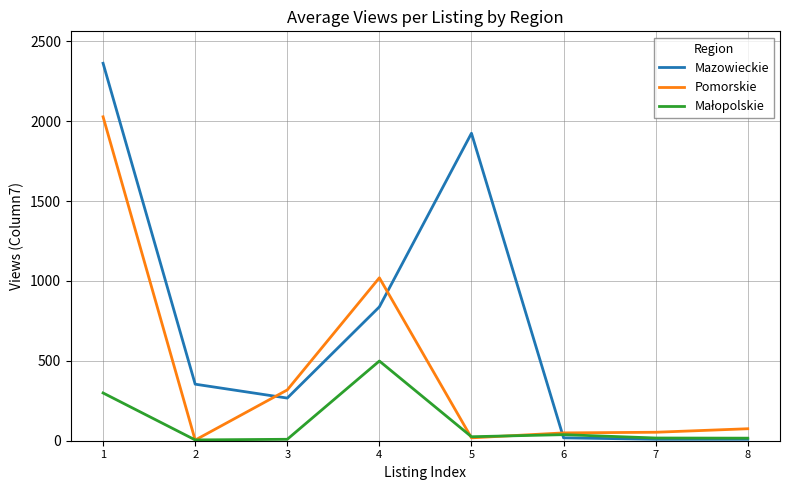

Which series has the largest total across all categories?

Mazowieckie